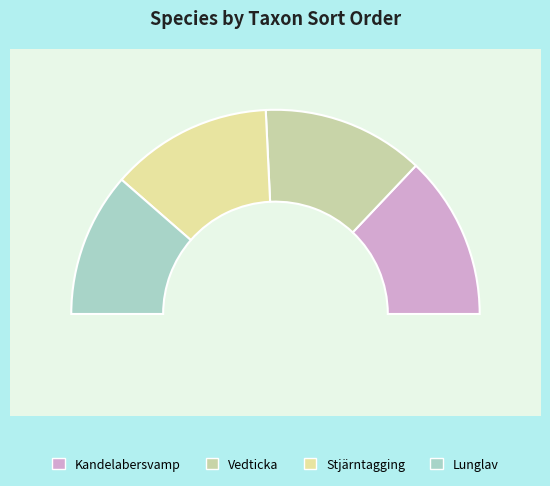

Does Kandelabersvamp represent more than half of the total?

No